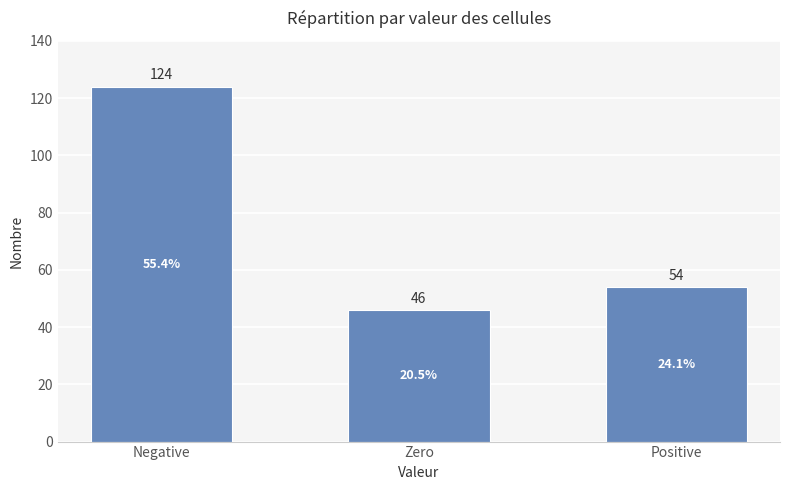

Rank the categories by value from lowest to highest.

Zero, Positive, Negative